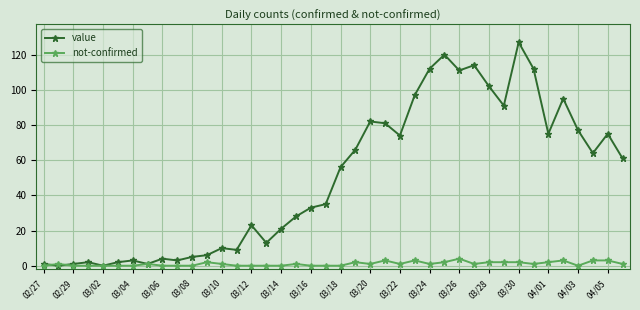

True or false: value has more than 2 interior local peaks.

True